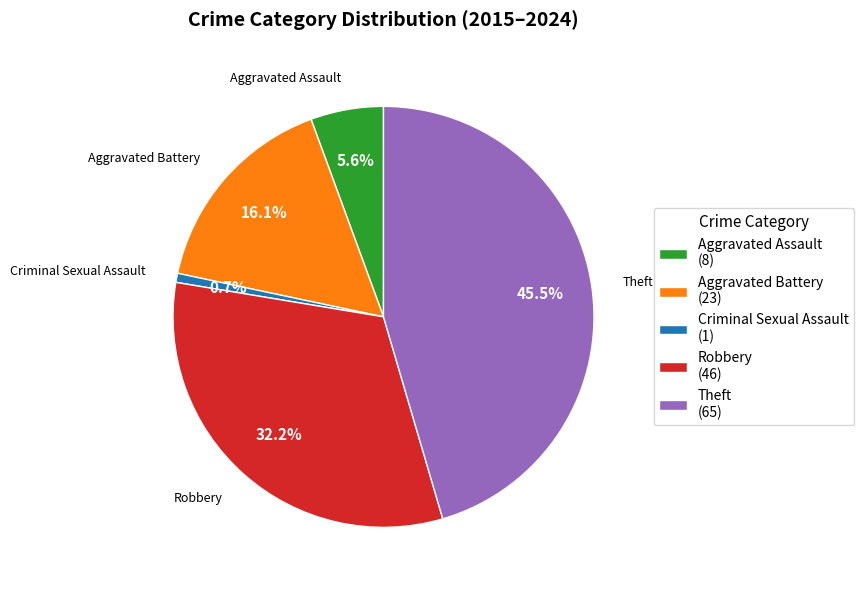

Which has a higher value, Theft (65) or Criminal Sexual Assault (1)?

Theft (65)